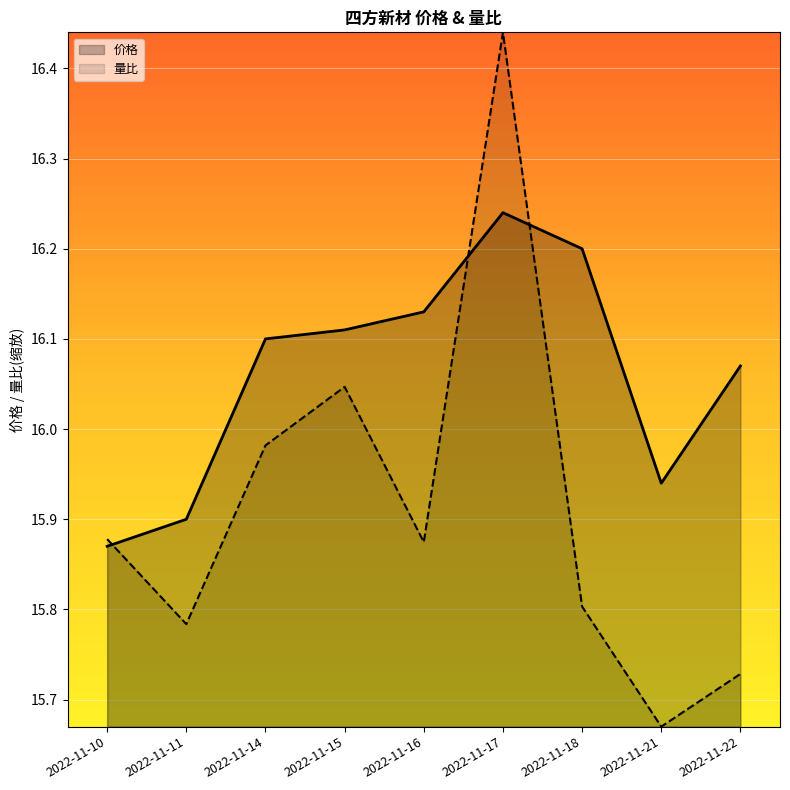

How many data points does each series have?

9